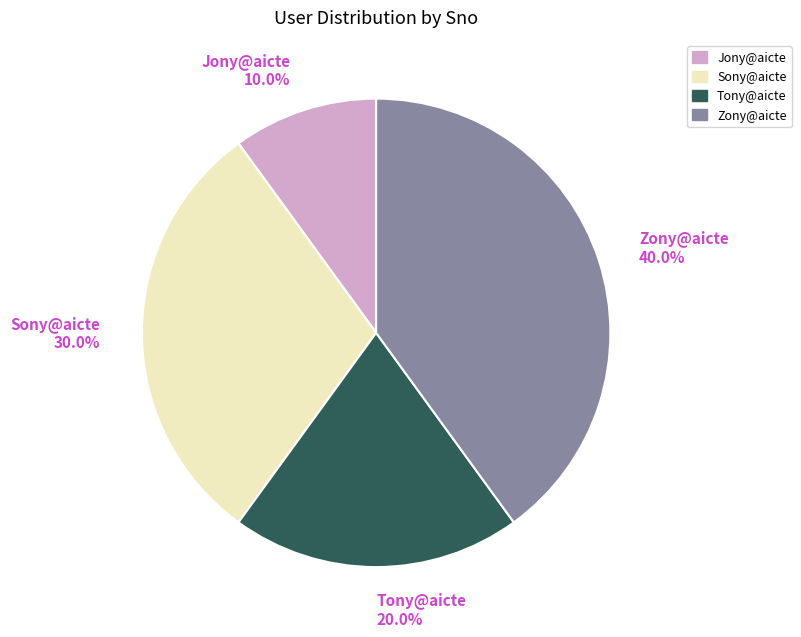

Which category has the biggest portion of the pie?

Zony@aicte